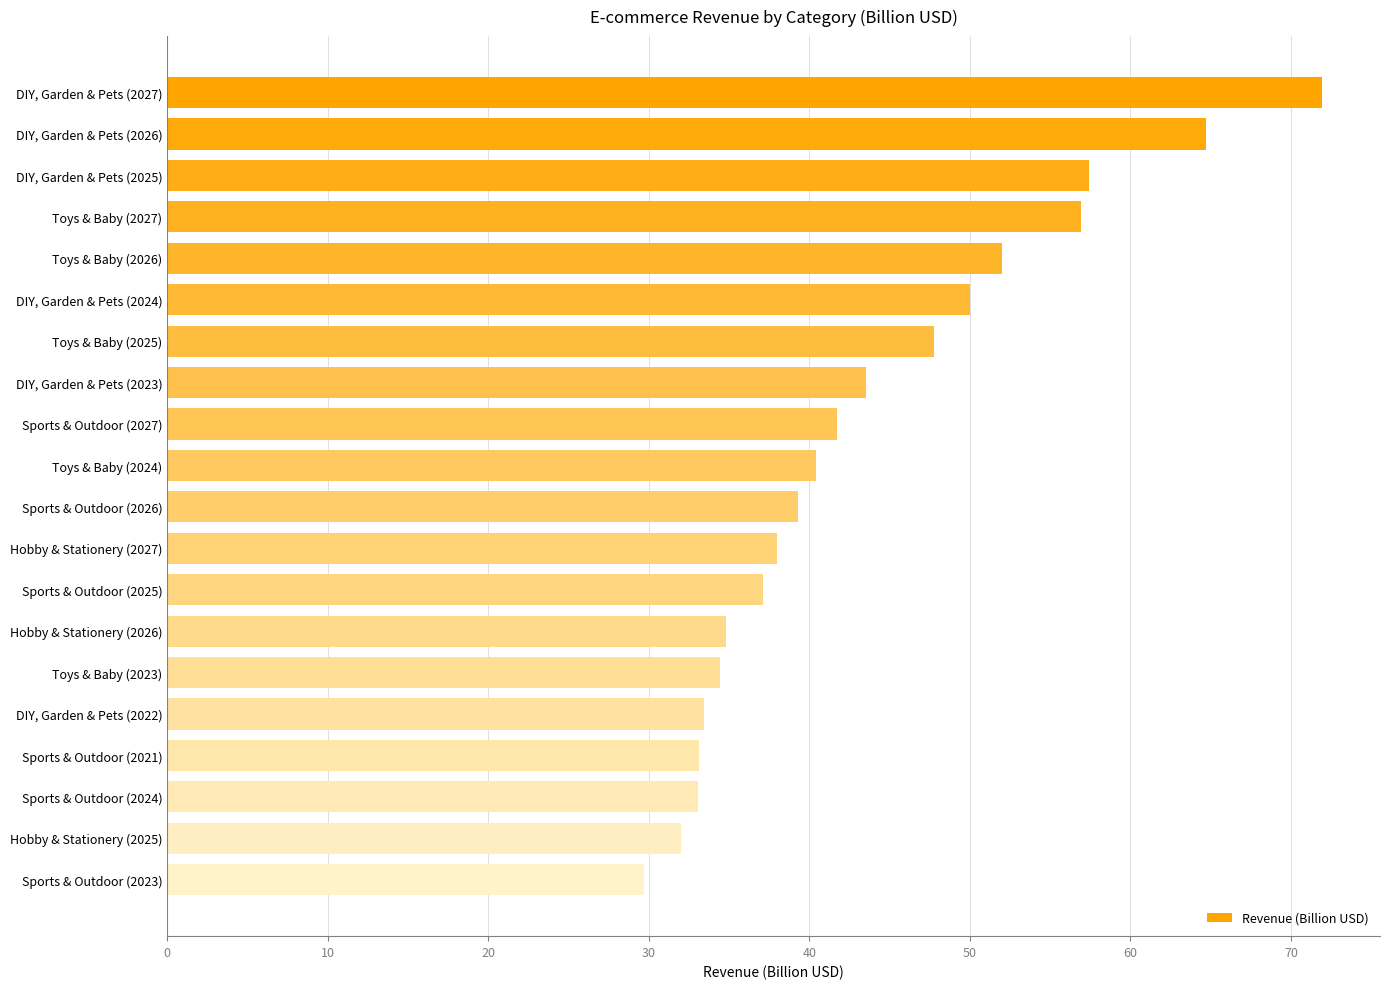

What is the sum of the values at Toys & Baby (2025) and Toys & Baby (2027)?

104.7